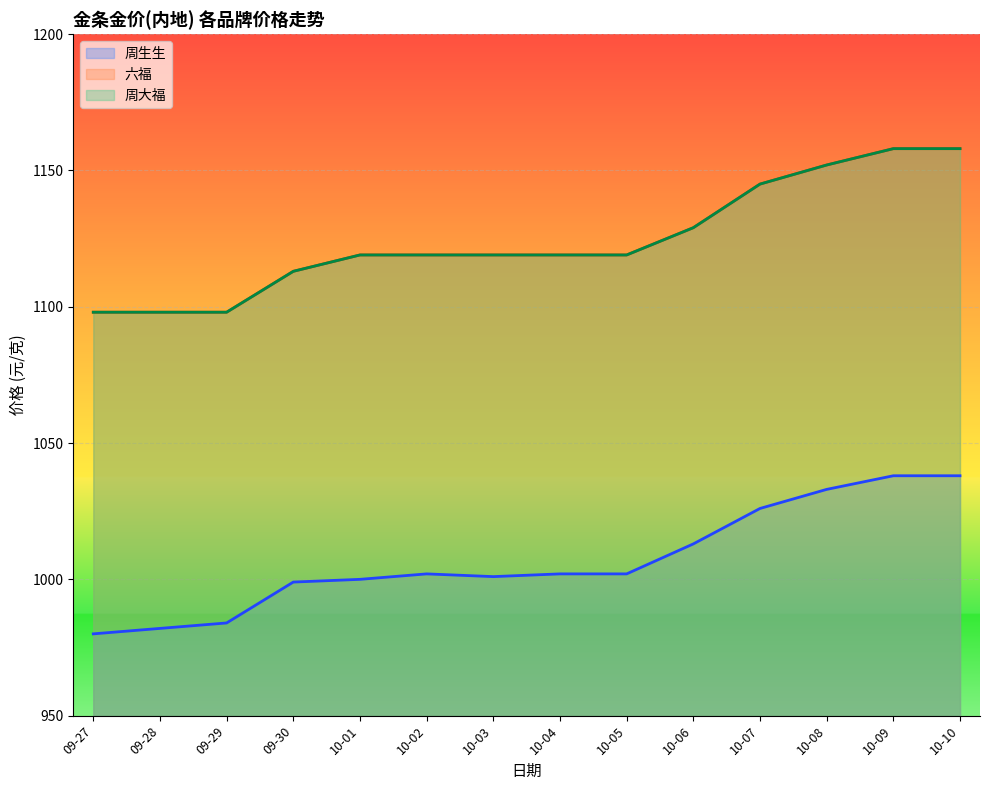

Reading left to right, list all the values displayed in this chart.

周生生_line: 980	982	984	999	1000	1002	1001	1002	1002	1013	1026	1033	1038	1038
六福_line: 1098	1098	1098	1113	1119	1119	1119	1119	1119	1129	1145	1152	1158	1158
周大福_line: 1098	1098	1098	1113	1119	1119	1119	1119	1119	1129	1145	1152	1158	1158